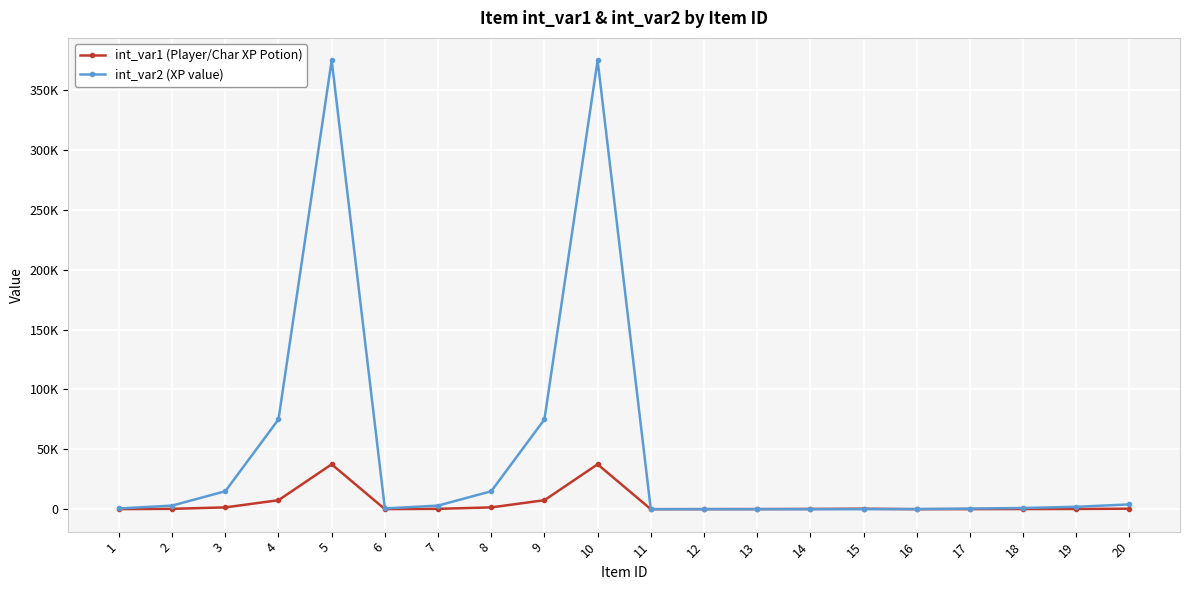

At 9, list the series in order from largest to smallest.

int_var2 (XP value), int_var1 (Player/Char XP Potion)